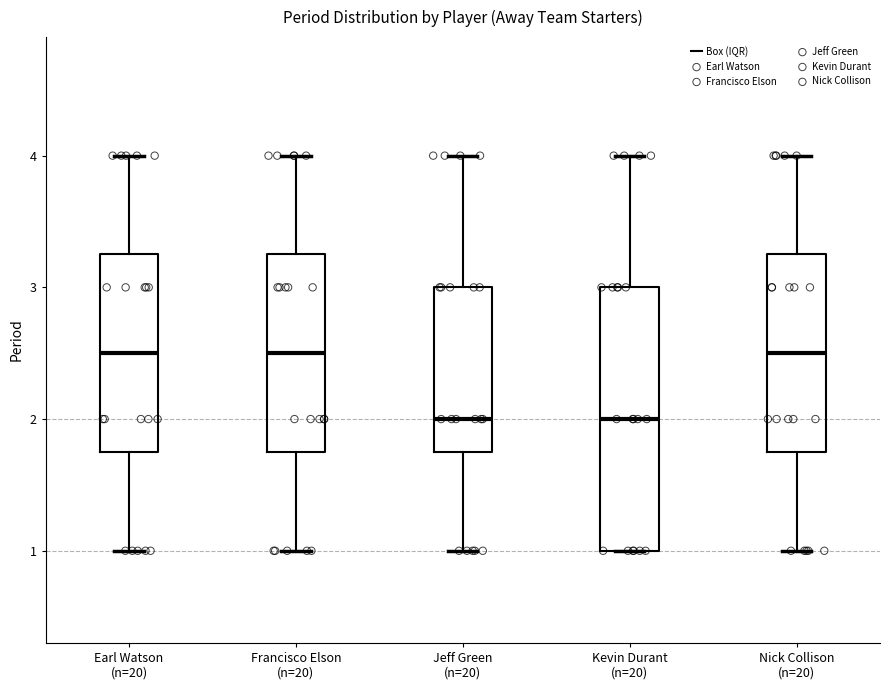

Where does the median line of the box for Earl Watson (n=20) sit on the y-axis? The values are not printed on the chart, so give them approximately, as read against the axis.

2.5